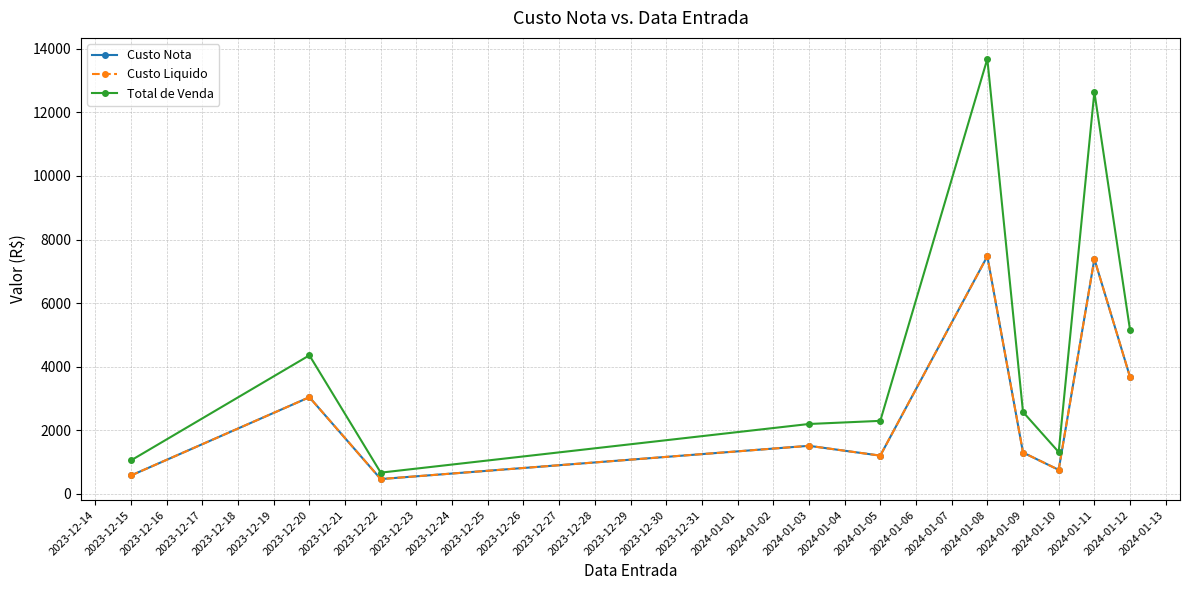

Does the chart have visible grid lines?

Yes